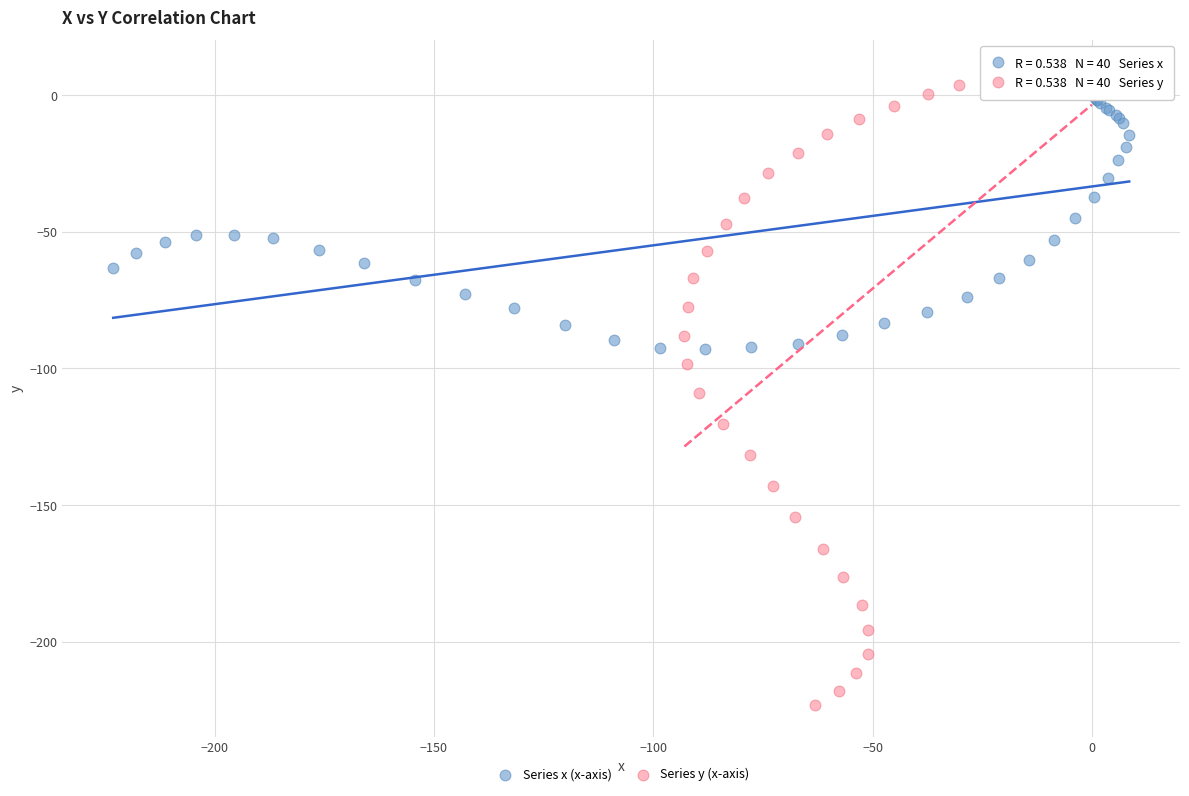

Which series contains the highest Y value?

Series y (x-axis)